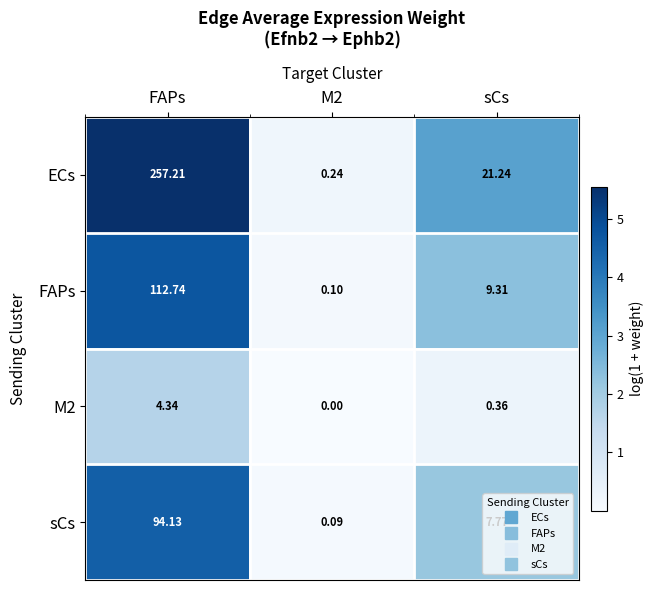

Between FAPs and M2, which series saw the biggest shift?

ECs